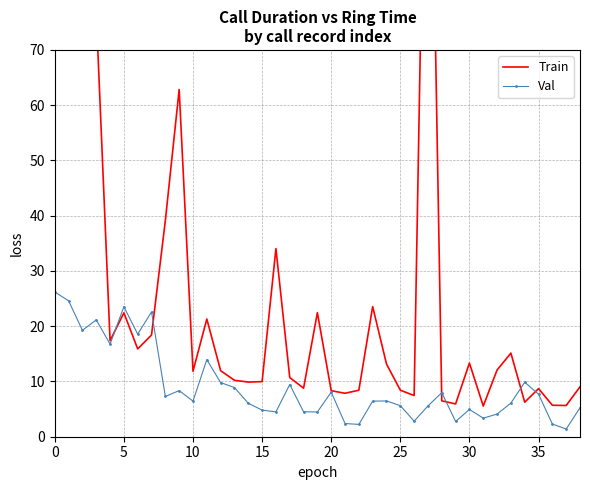

True or false: Val has a value of 14.6 at 0.

False